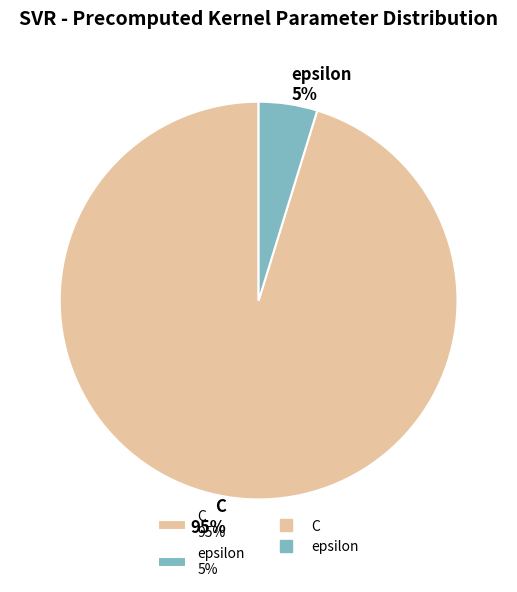

Count the number of slices in the pie.

2